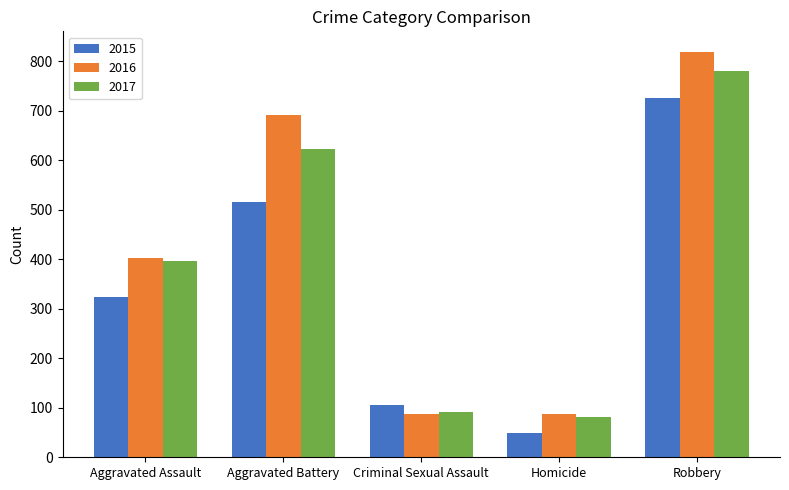

True or false: 2016 has a value of 1215 at Aggravated Battery.

False